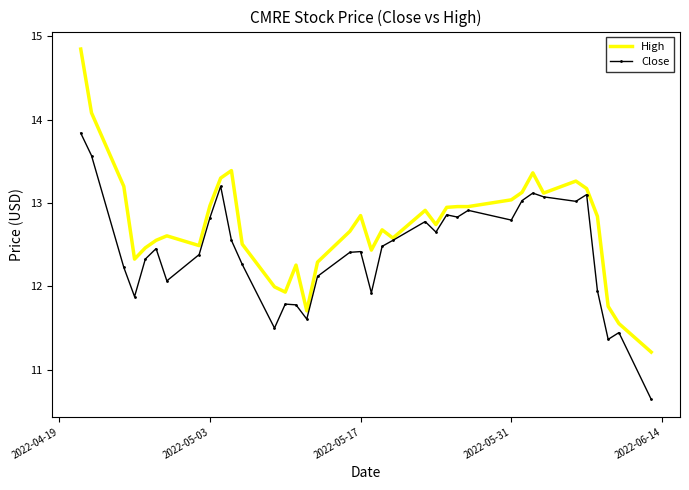

What is the difference between the second highest and minimum values in the High series?

2.9